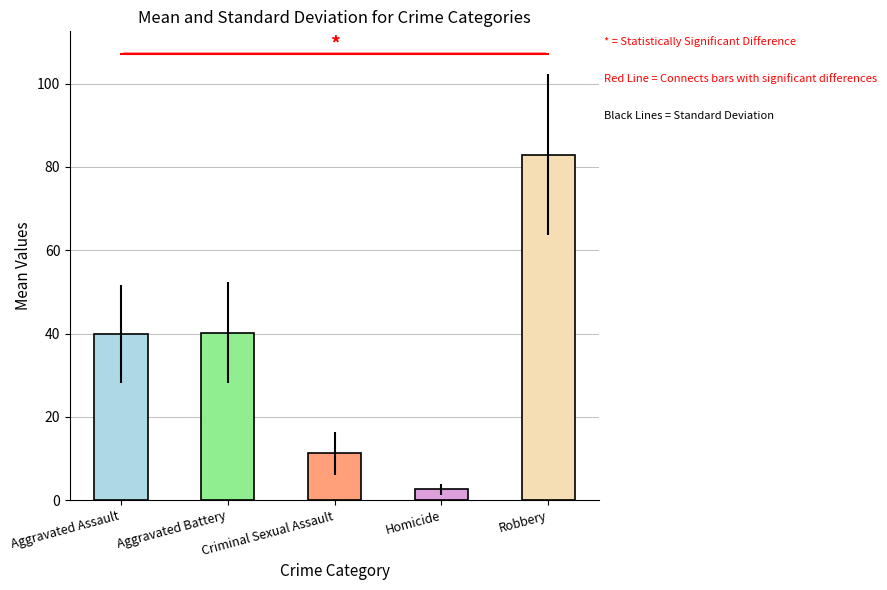

How many values in the Robbery series are below 86?

4